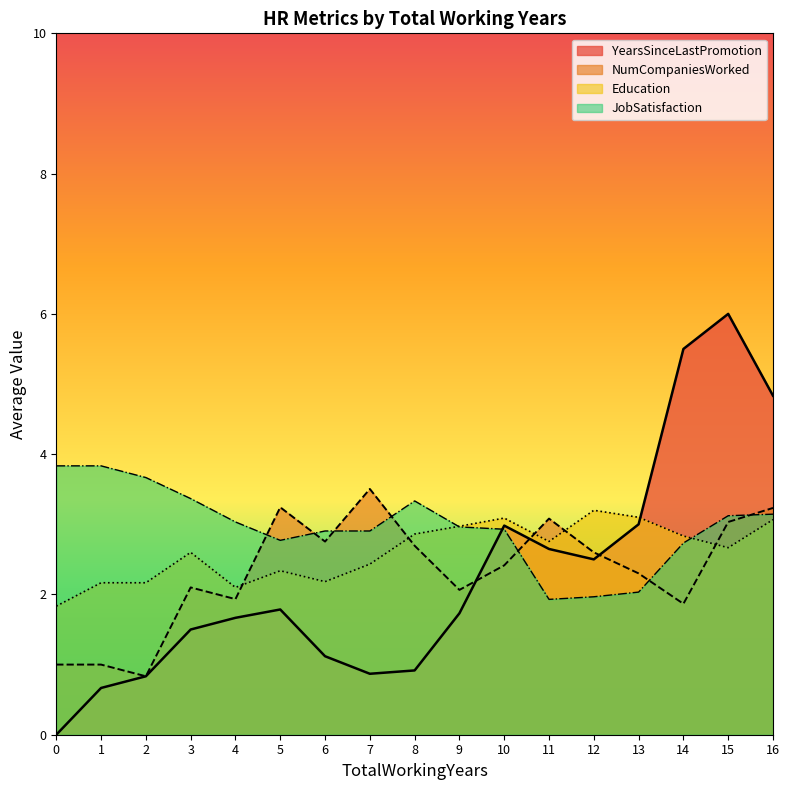

What is the greatest value displayed?

6.0